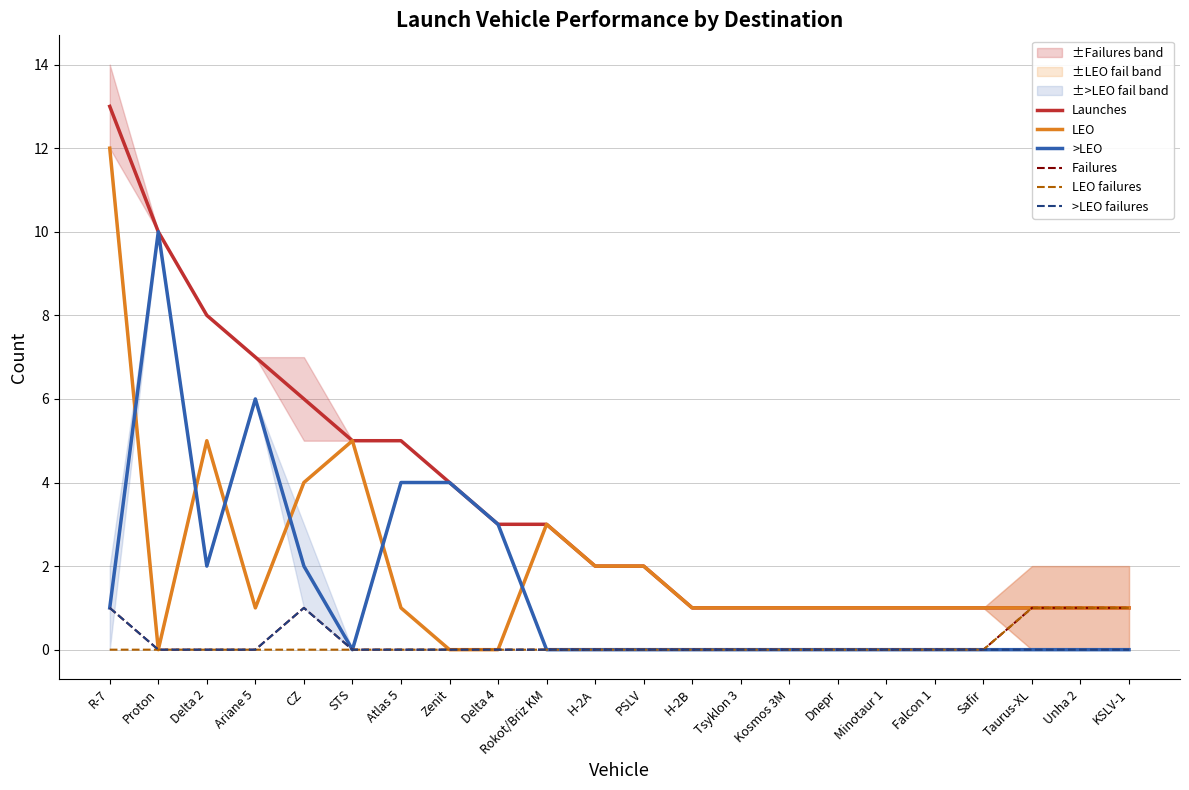

Reading left to right, extract all data points from this chart.

Launches: 13	10	8	7	6	5	5	4	3	3	2	2	1	1	1	1	1	1	1	1	1	1
LEO: 12	0	5	1	4	5	1	0	0	3	2	2	1	1	1	1	1	1	1	1	1	1
>LEO: 1	10	2	6	2	0	4	4	3	0	0	0	0	0	0	0	0	0	0	0	0	0
Failures: 1	0	0	0	1	0	0	0	0	0	0	0	0	0	0	0	0	0	0	1	1	1
LEO failures: 0	0	0	0	0	0	0	0	0	0	0	0	0	0	0	0	0	0	0	1	1	1
>LEO failures: 1	0	0	0	1	0	0	0	0	0	0	0	0	0	0	0	0	0	0	0	0	0